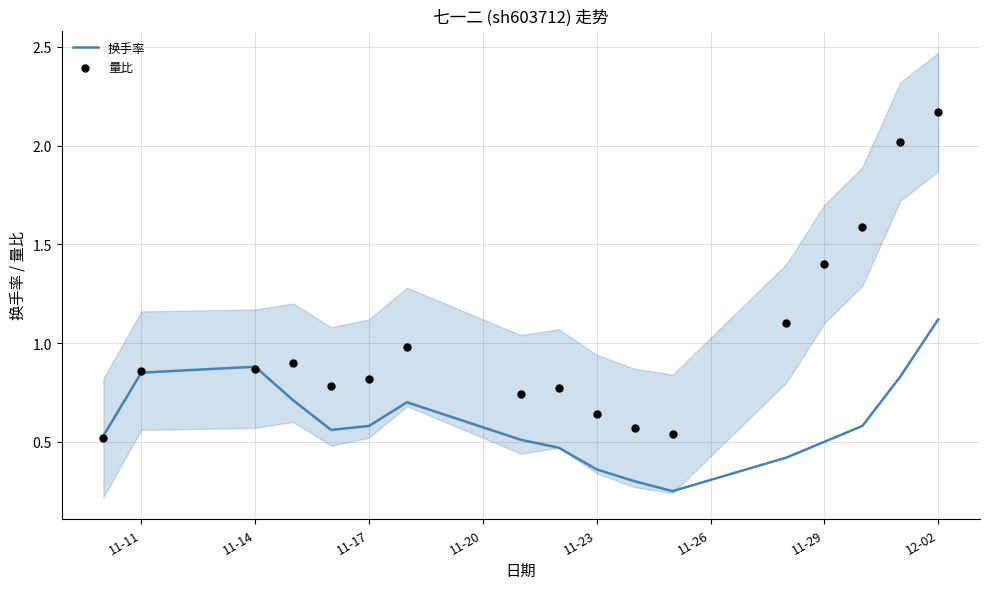

True or false: 换手率 has a value of 0.5 at 11-29.

True